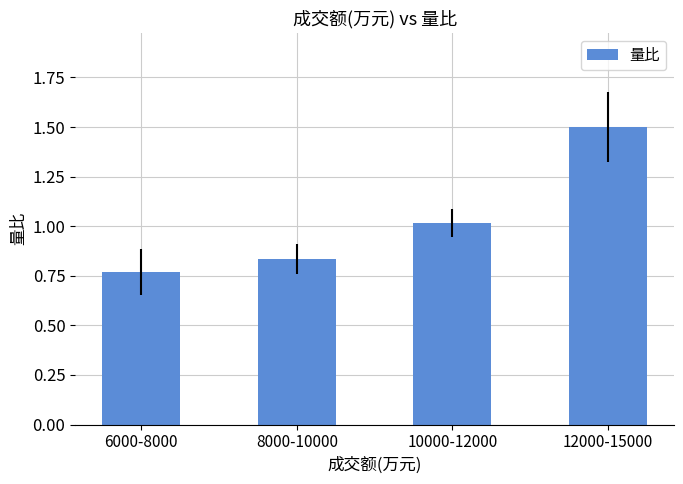

At which category does the chart reach its peak across all series?

12000-15000